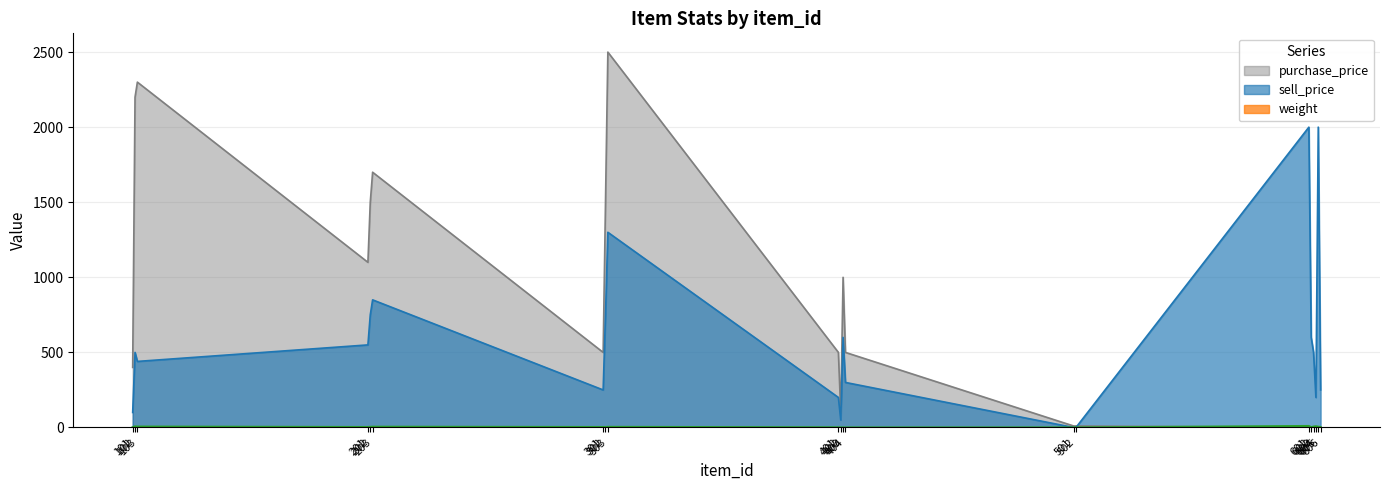

What is the difference between the second highest and second lowest values in the weight series?

7.8